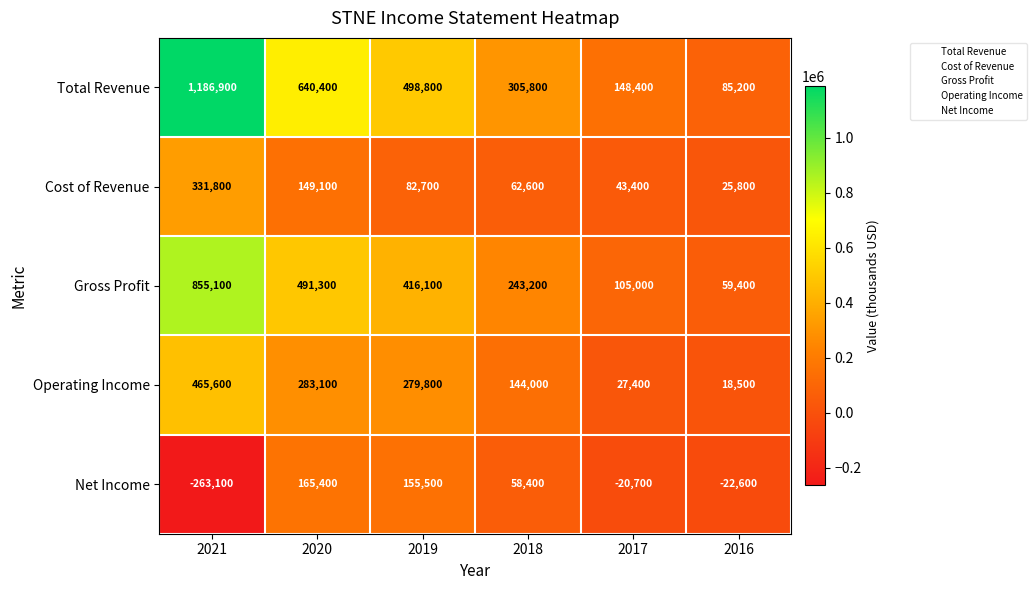

Reading left to right, transcribe all the data shown in this chart.

Total Revenue: 1186900	640400	498800	305800	148400	85200
Cost of Revenue: 331800	149100	82700	62600	43400	25800
Gross Profit: 855100	491300	416100	243200	105000	59400
Operating Income: 465600	283100	279800	144000	27400	18500
Net Income: -263100	165400	155500	58400	-20700	-22600